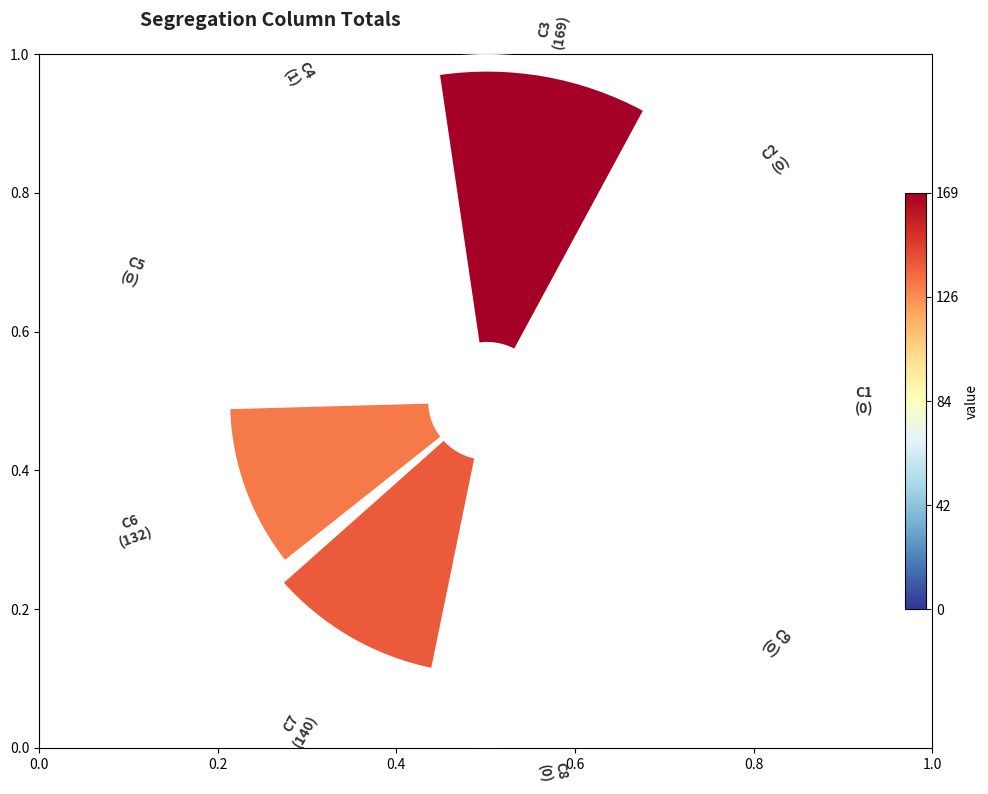

Is it true that 0.4 is 38% of the pie?

True